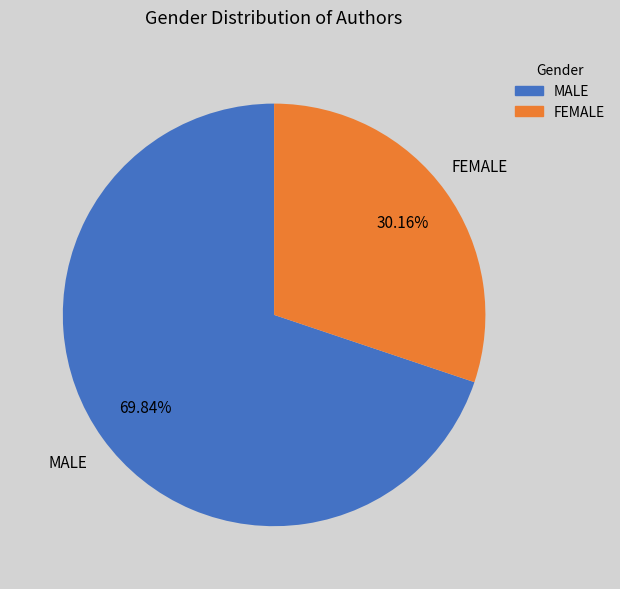

To the nearest percent, what portion does FEMALE represent?

30%